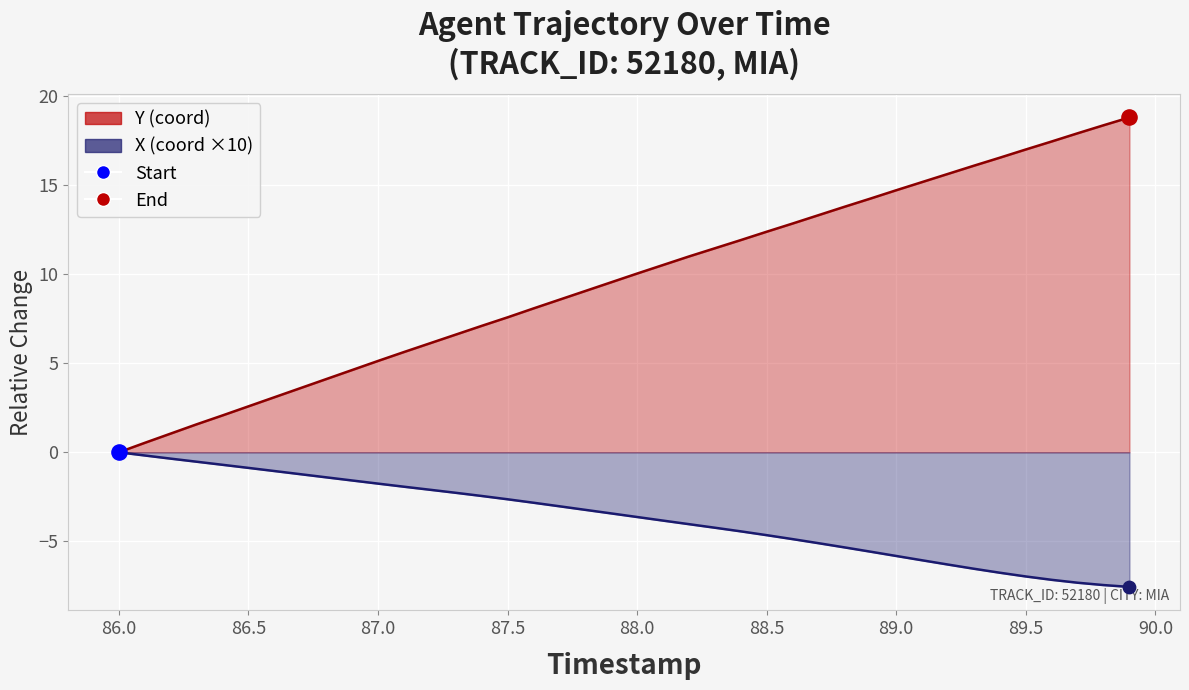

Which series has the largest total across all categories?

Y